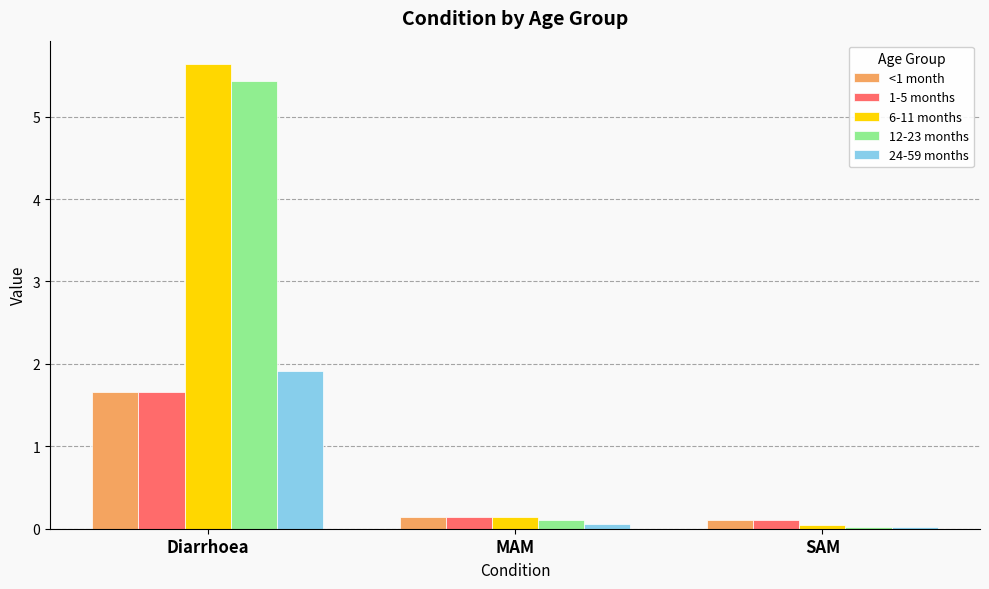

At how many categories does at least one series exceed 4?

1